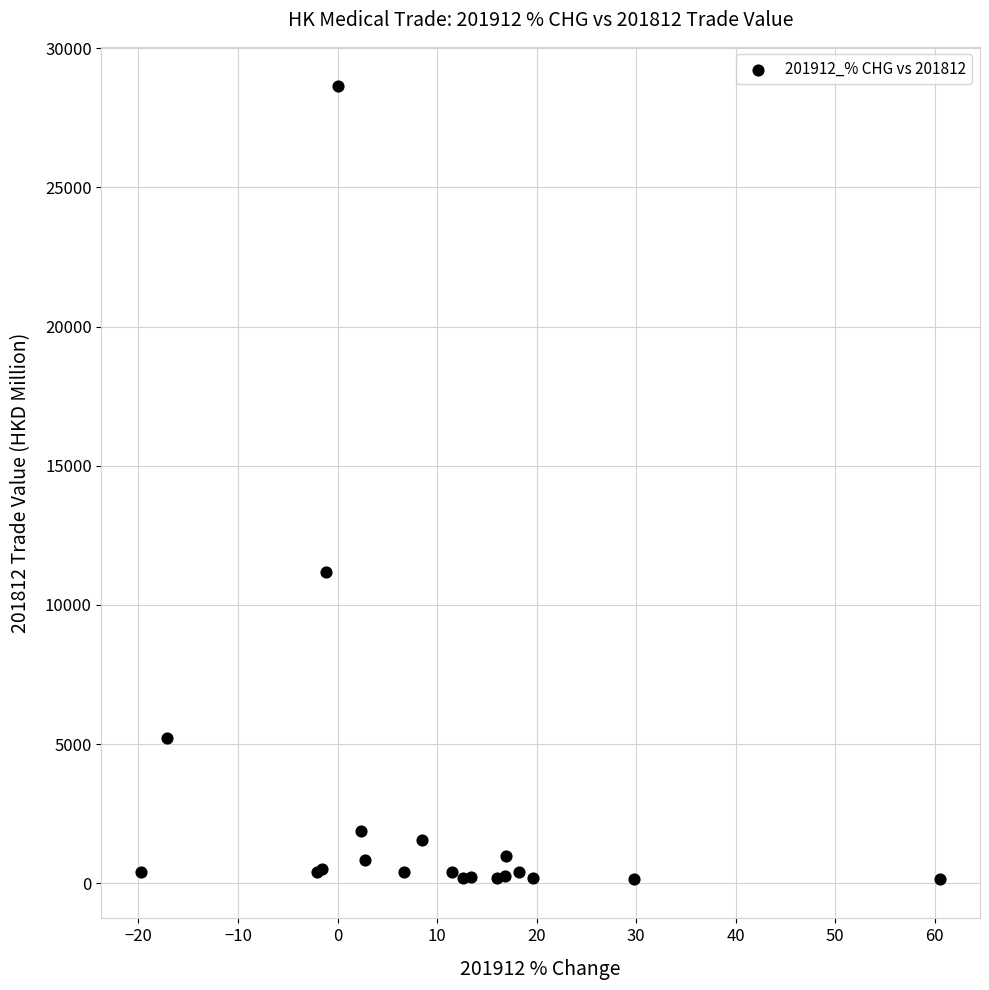

What Y value in the scatter plot is closest to 14393?

11196.5